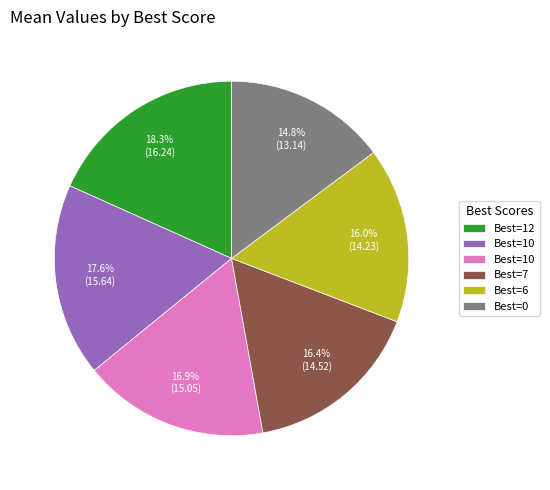

Is there any slice that represents more than half of the pie?

No